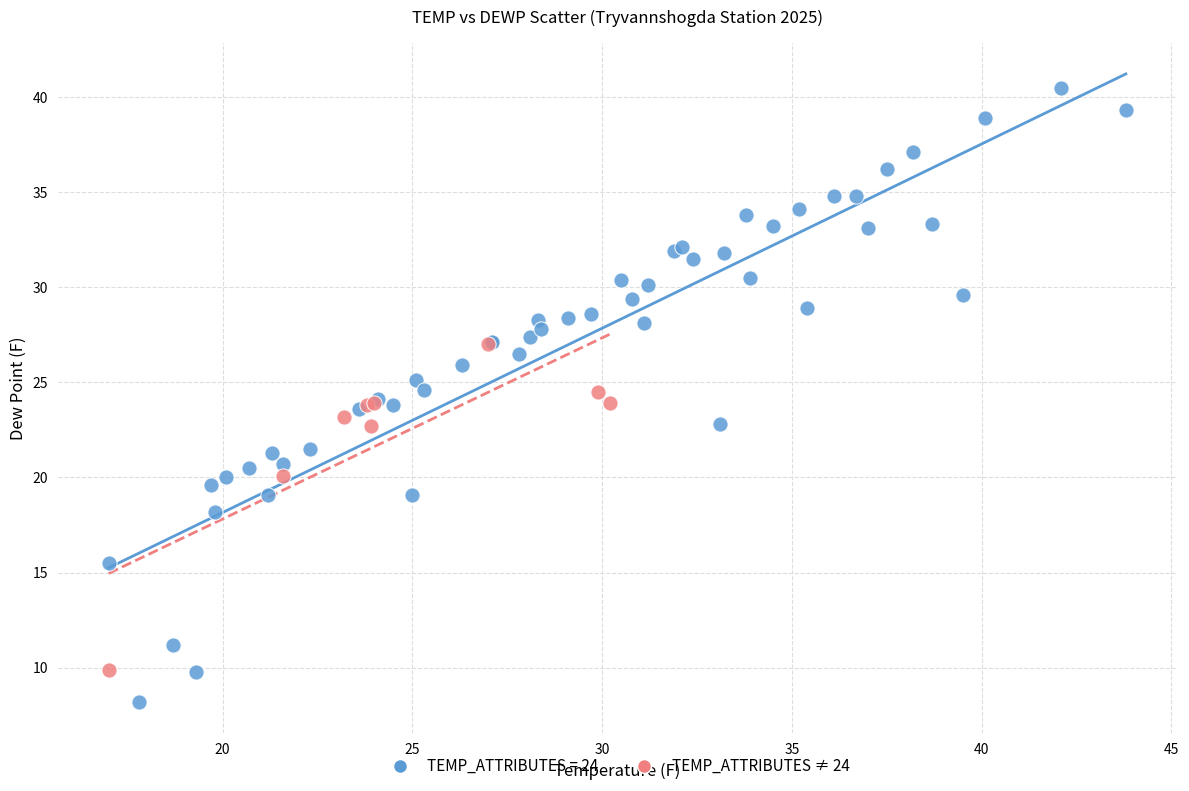

Which series reaches the maximum Y coordinate?

TEMP_ATTRIBUTES = 24